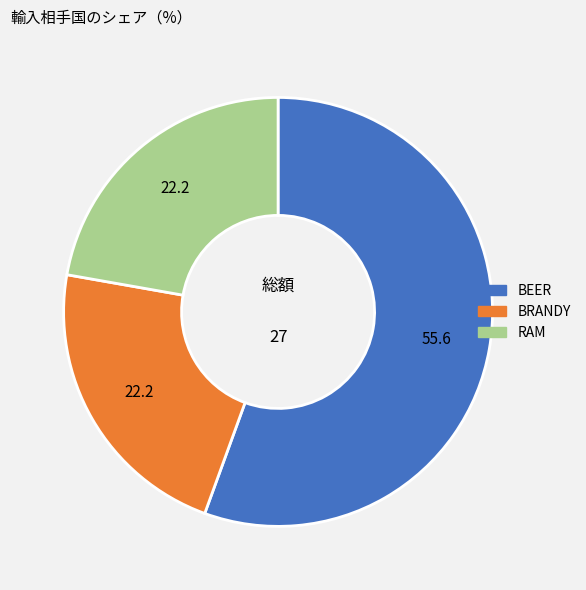

Combined, do BEER and BRANDY account for over 50%?

Yes